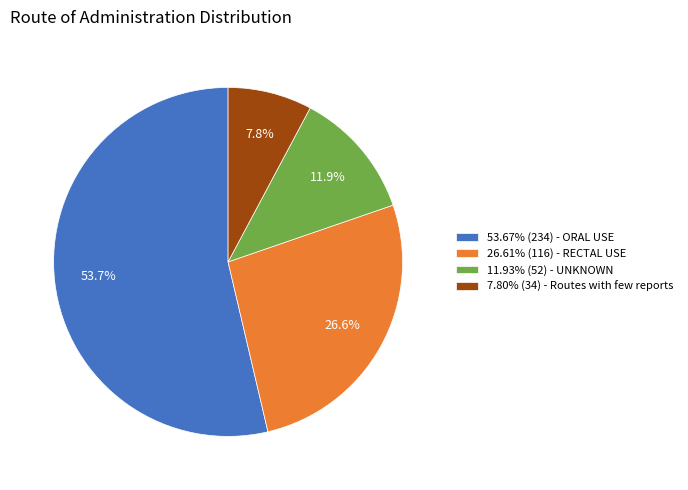

Does 11.93% (52) - UNKNOWN account for over 50% of the chart?

No